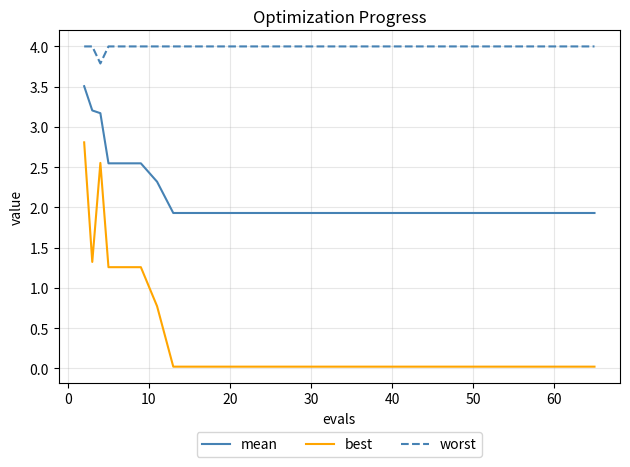

True or false: worst and best intersect in this chart.

False